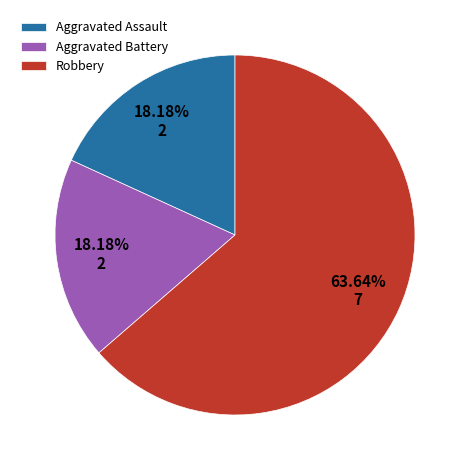

True or false: Robbery accounts for 78% of the total.

False